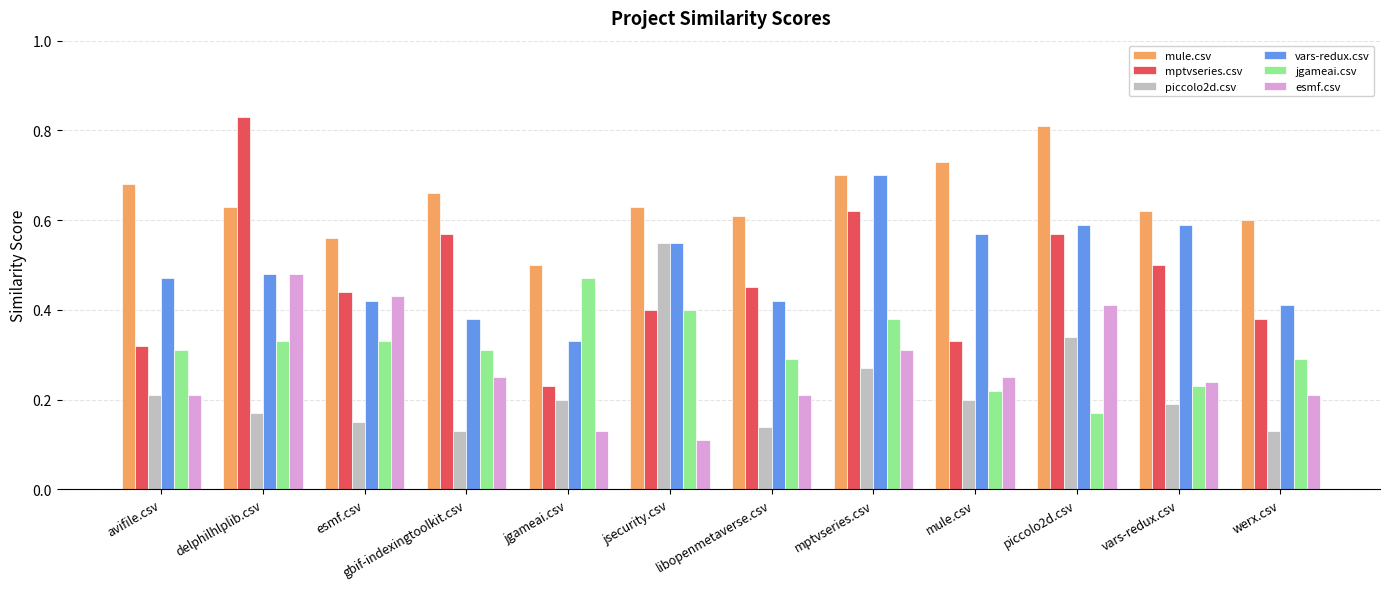

How many bars are there in each group?

6